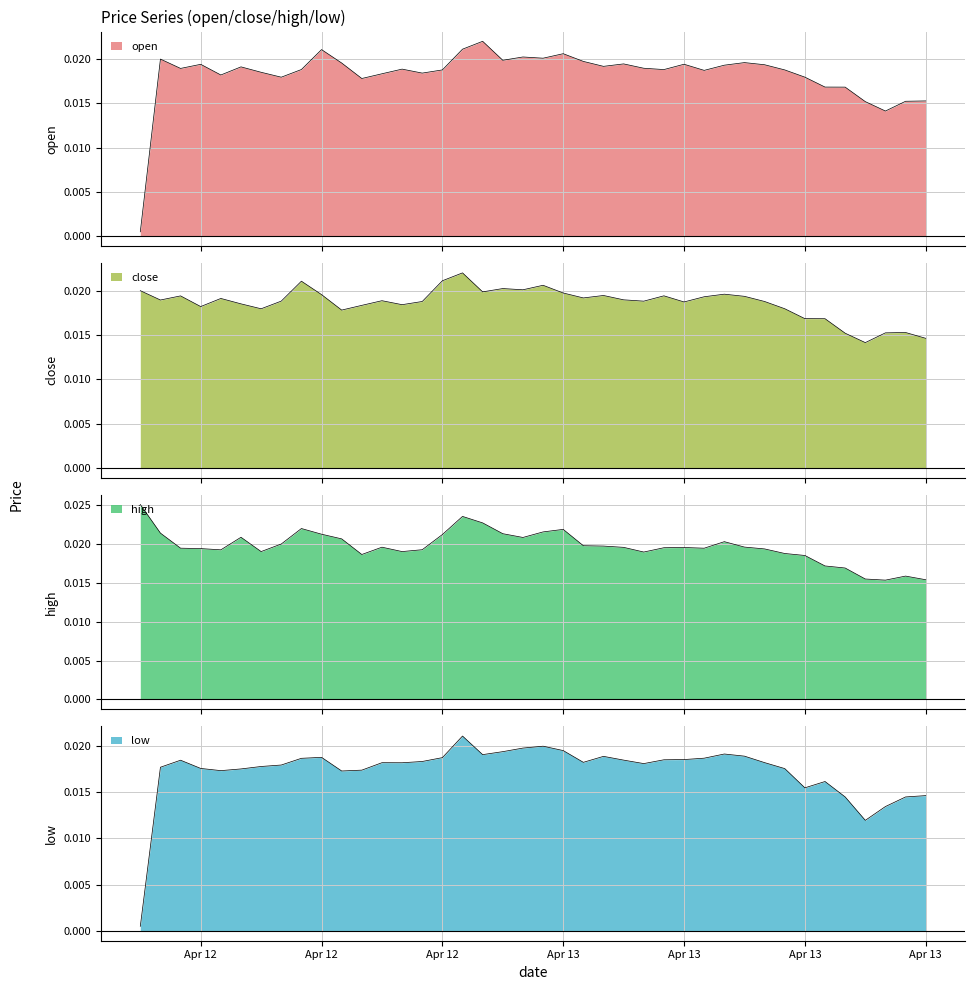

Where is the first local maximum for high?

2024-04-12 13:00